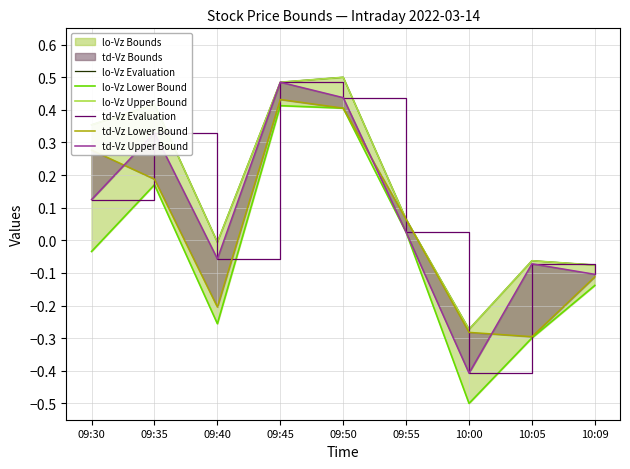

Which has a higher value, 10:05 or 09:40?

09:40